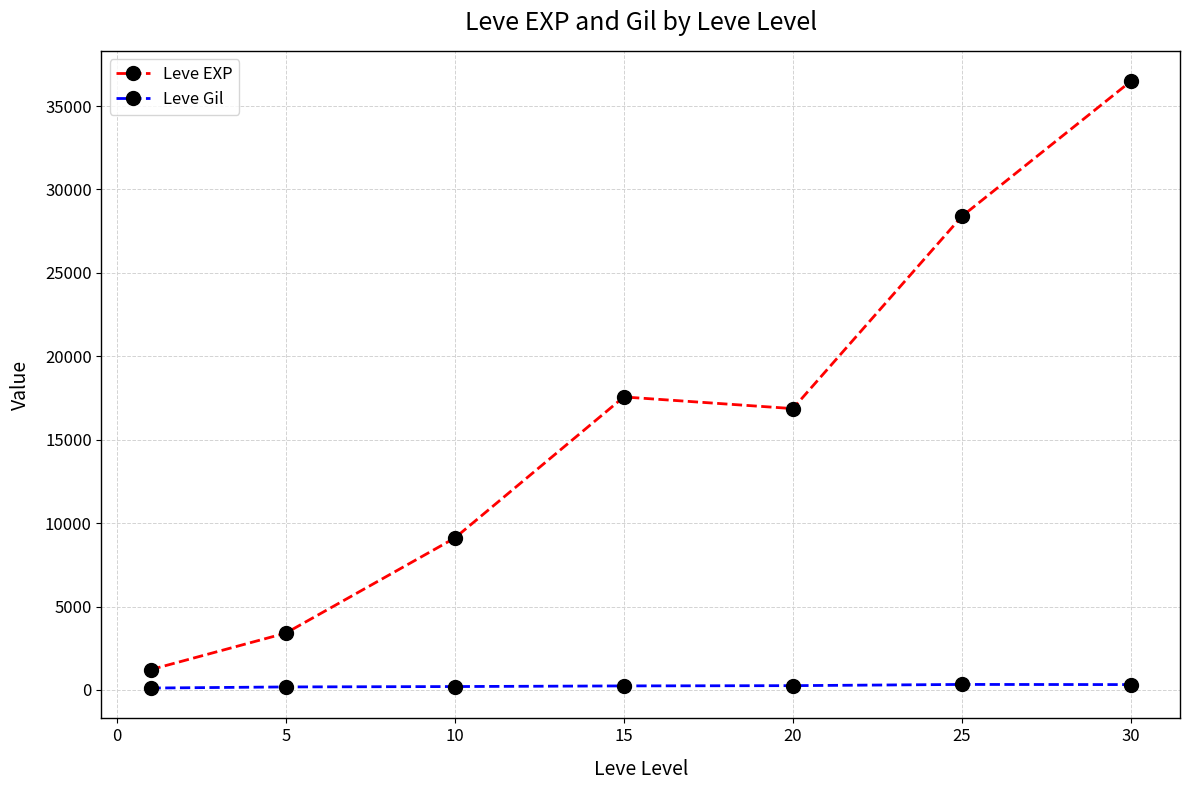

List the series in order of their overall mean, highest first.

Leve EXP, Leve Gil